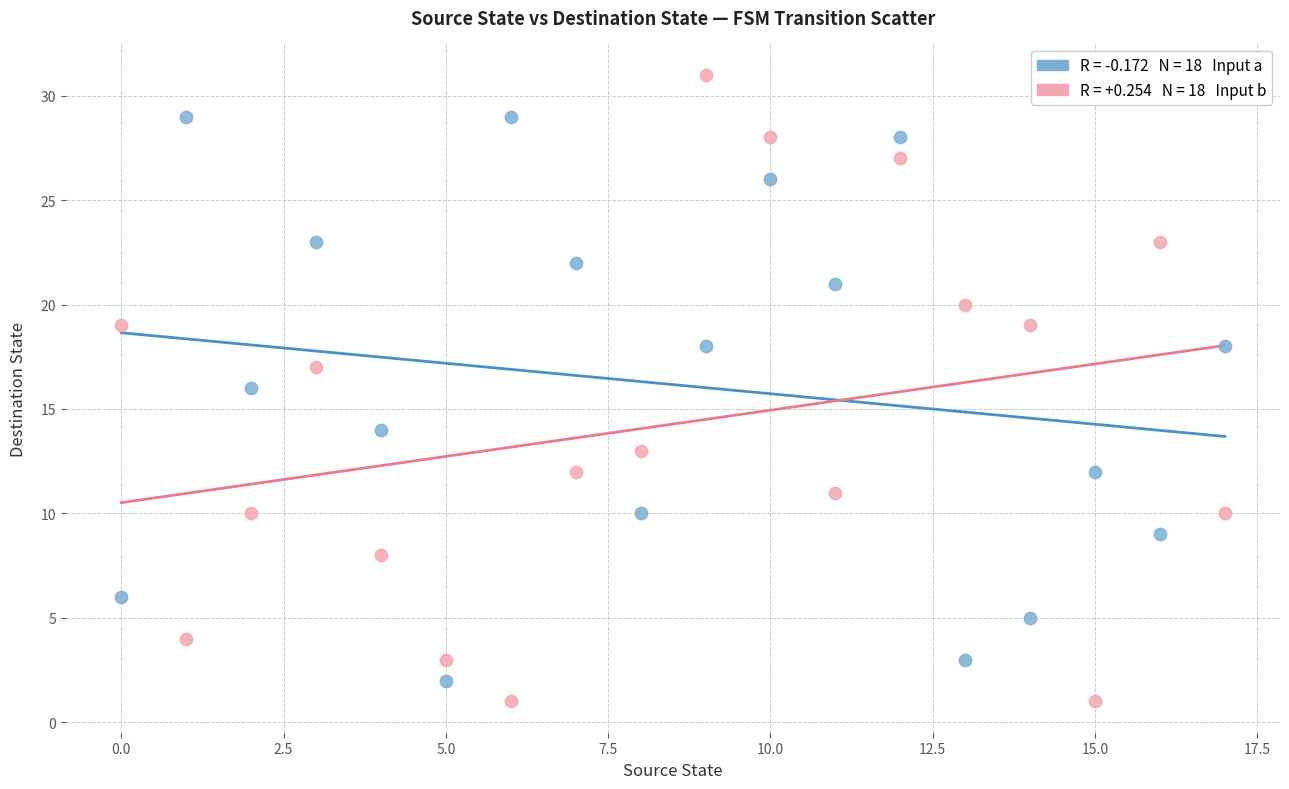

Across all data points, what is the range of Y values (max minus min)?

30